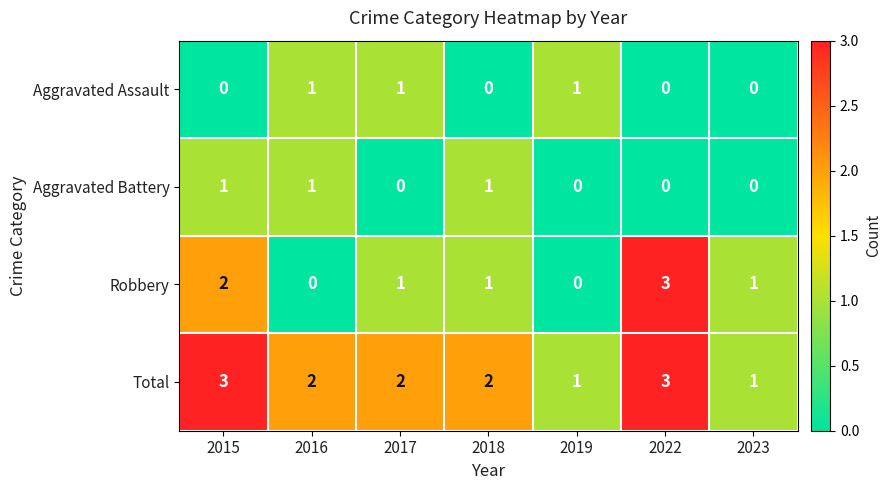

Which series has the largest total across all categories?

Total